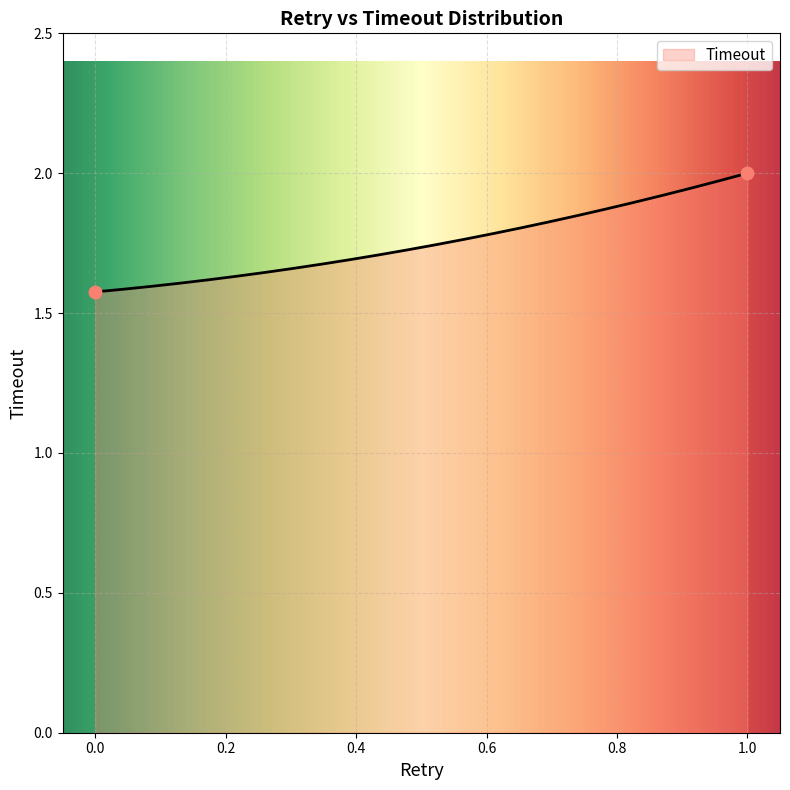

What is the difference between the maximum and minimum values?

0.4